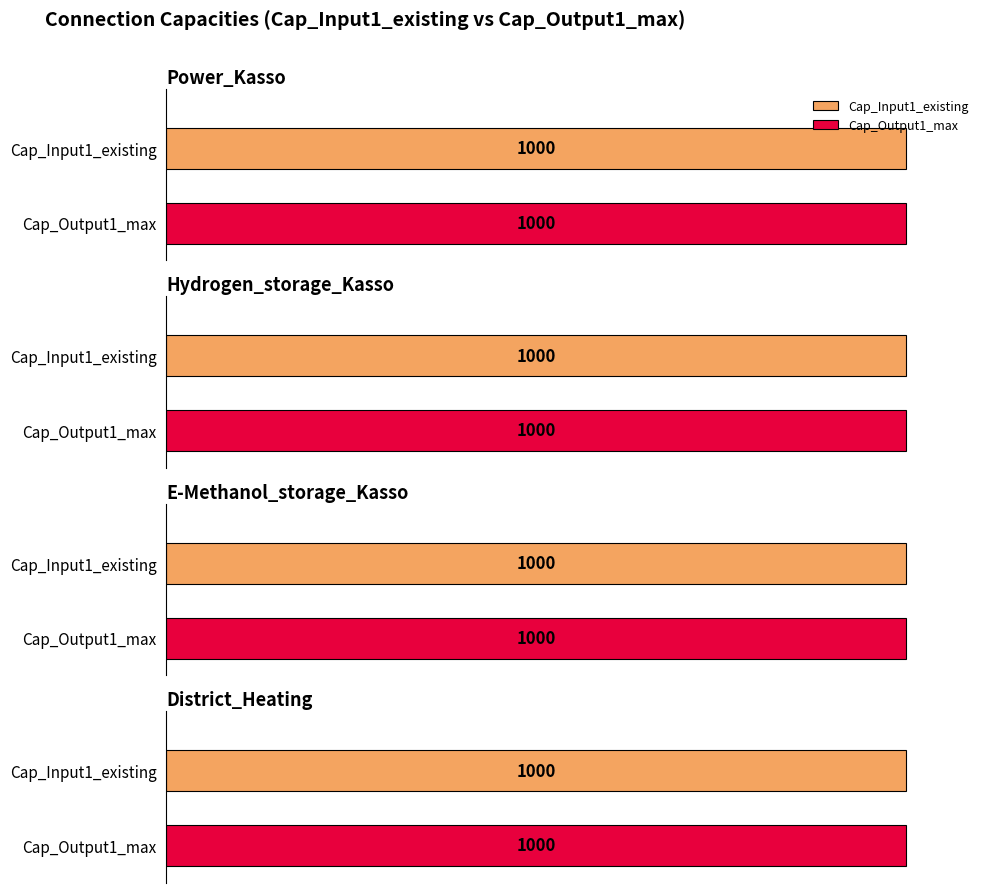

At which category is the sum across all series the highest?

Power_Kasso